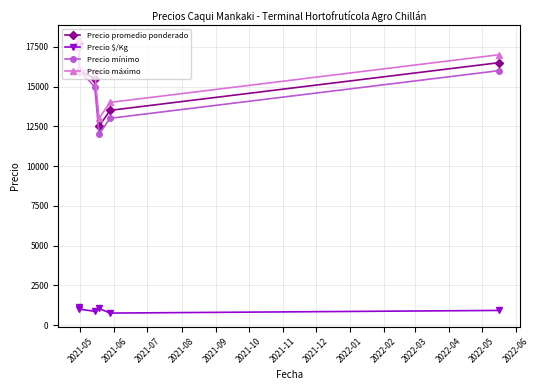

How many interior local valleys does the Precio máximo series have?

1